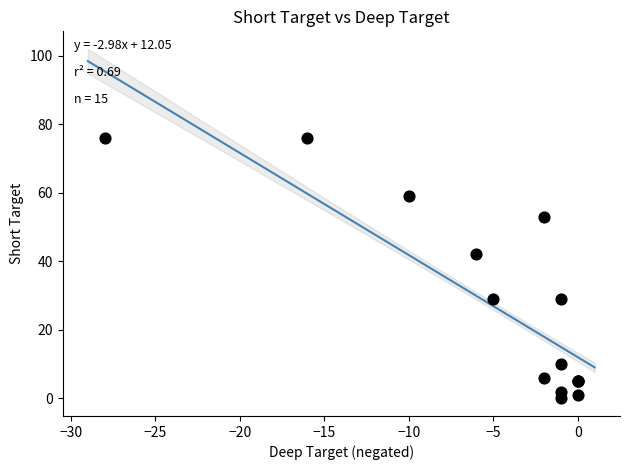

What Y value in the scatter plot is closest to 38?

42